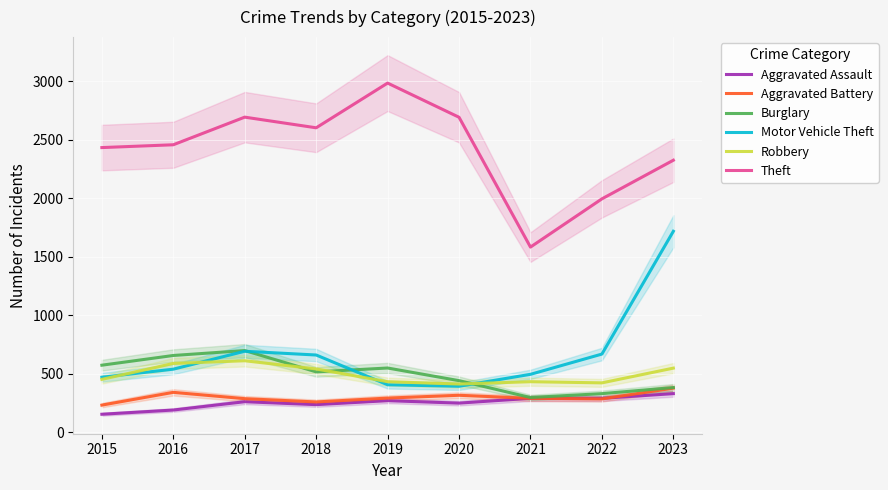

True or false: Motor Vehicle Theft and Theft cross at least once.

False